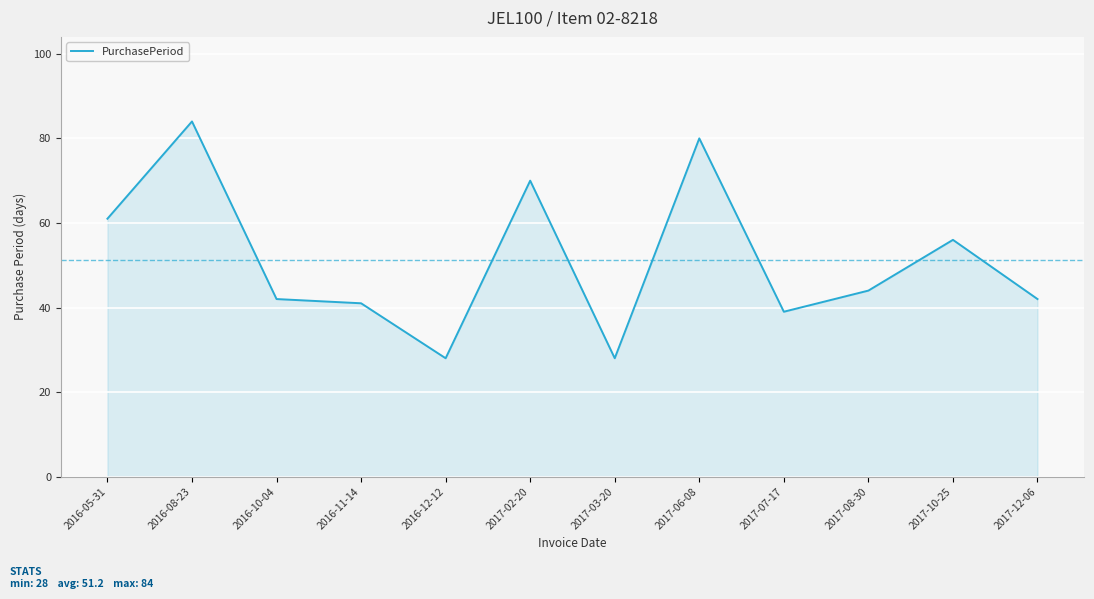

What is the maximum value shown in the chart?

84